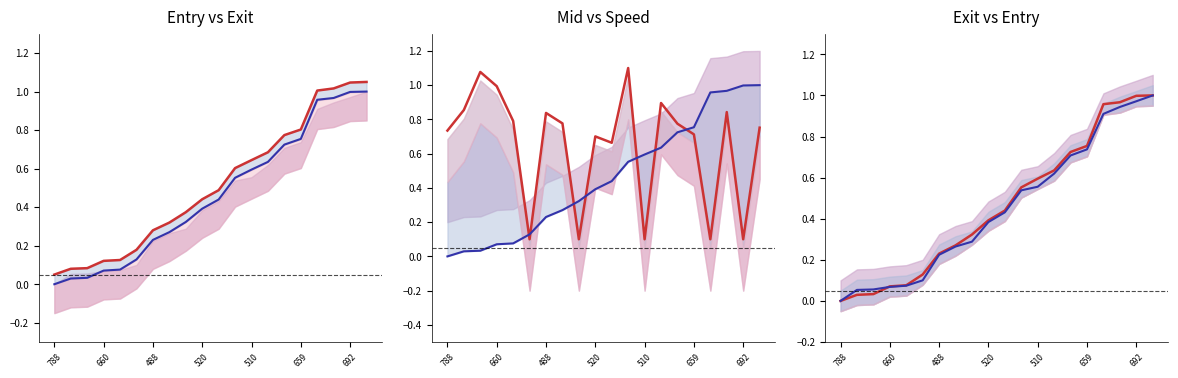

What is the sum of all instspeed values?

13.0